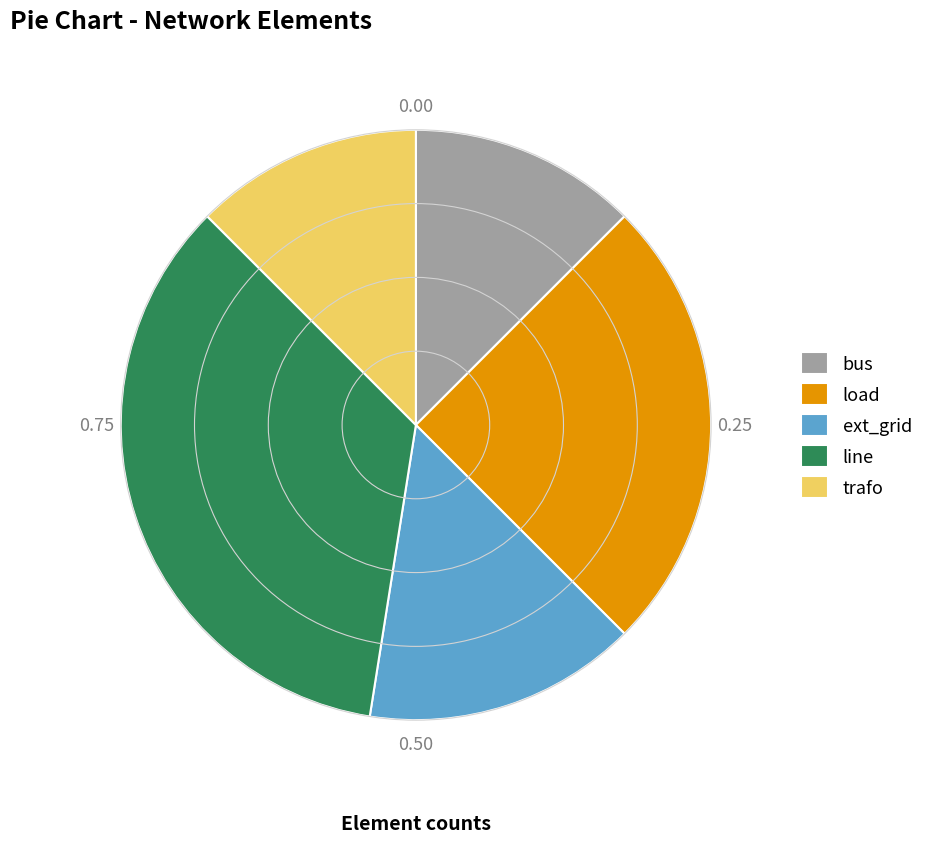

True or false: bus accounts for 12% of the total.

True